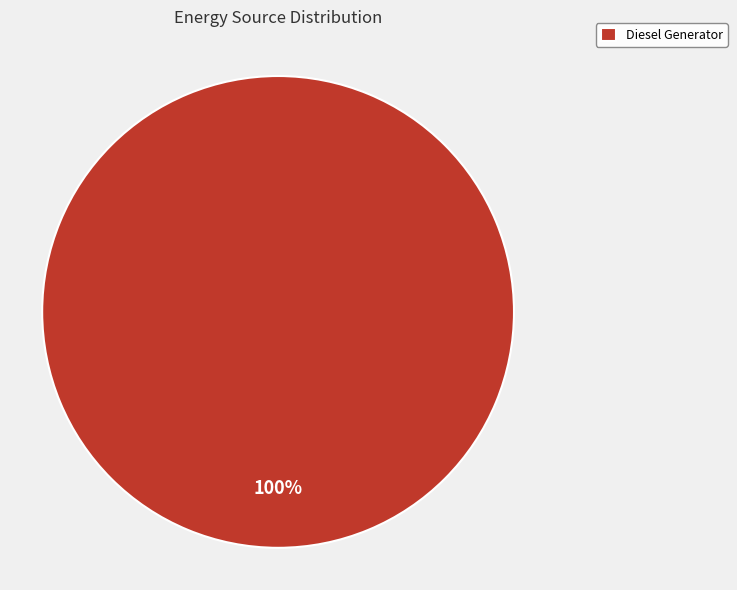

How many slices are in this pie chart?

1